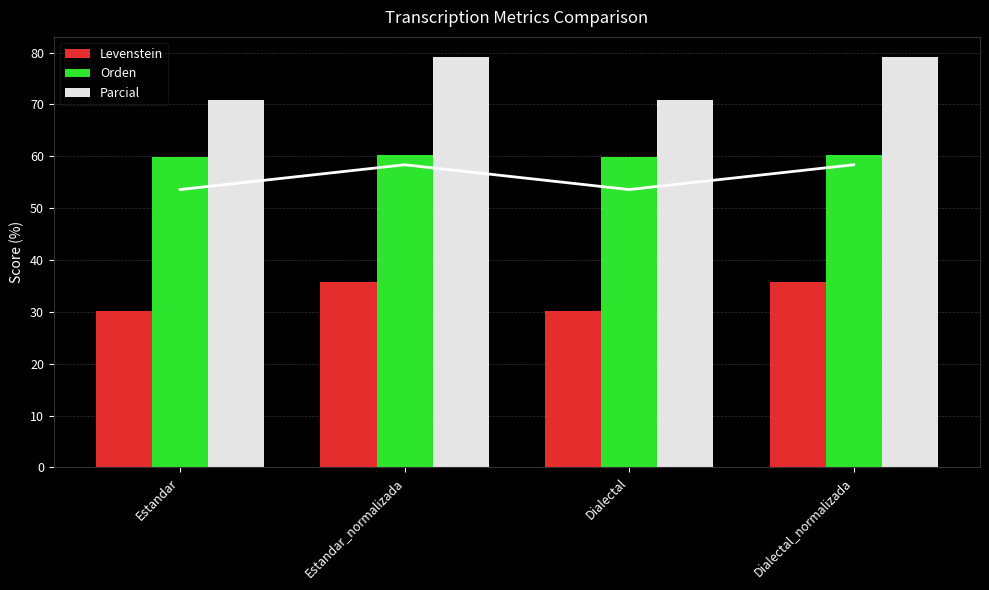

Count the Orden values in the range 59 to 60.

2